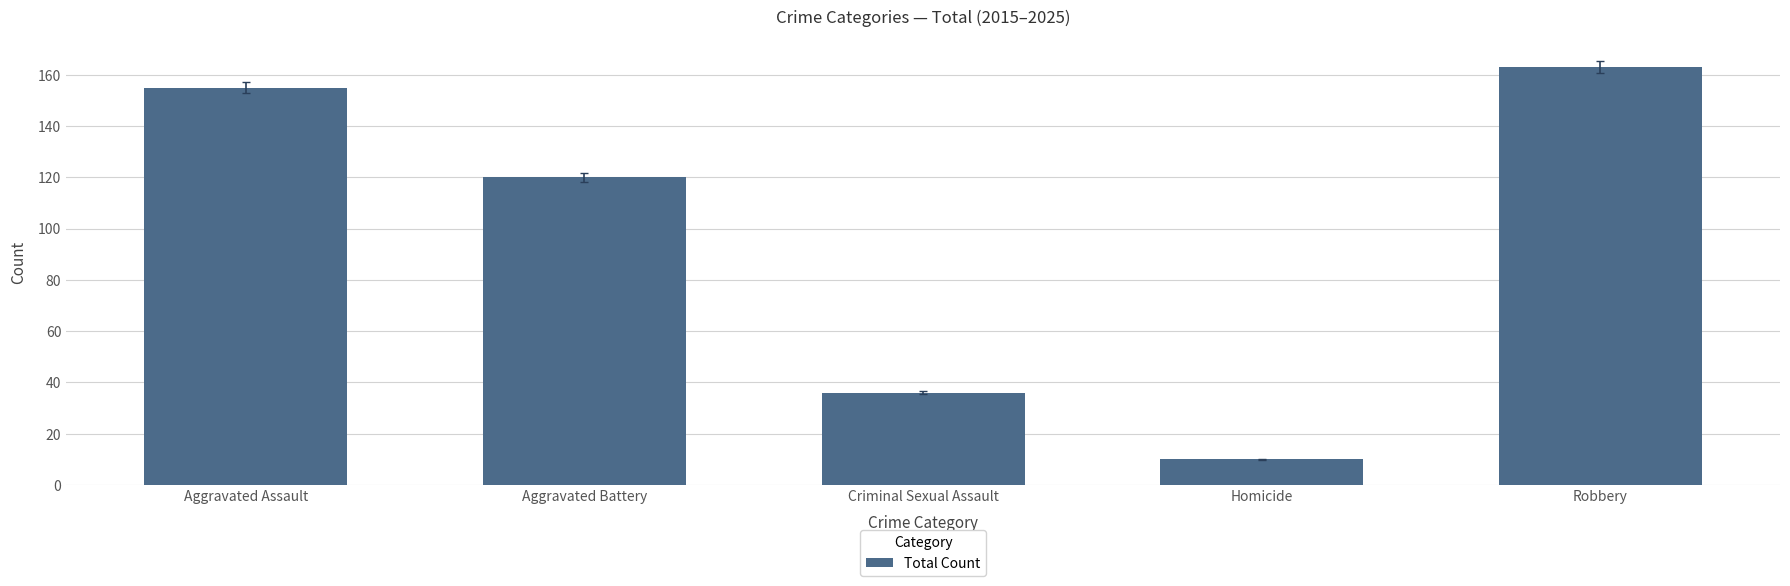

How many series are shown in this chart?

1